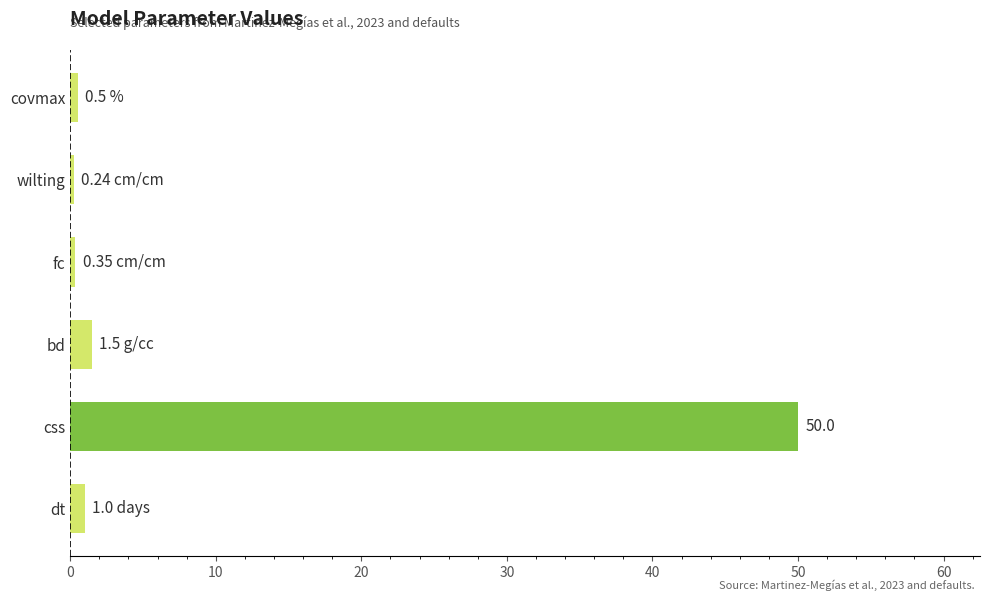

What is the greatest value displayed?

50.0